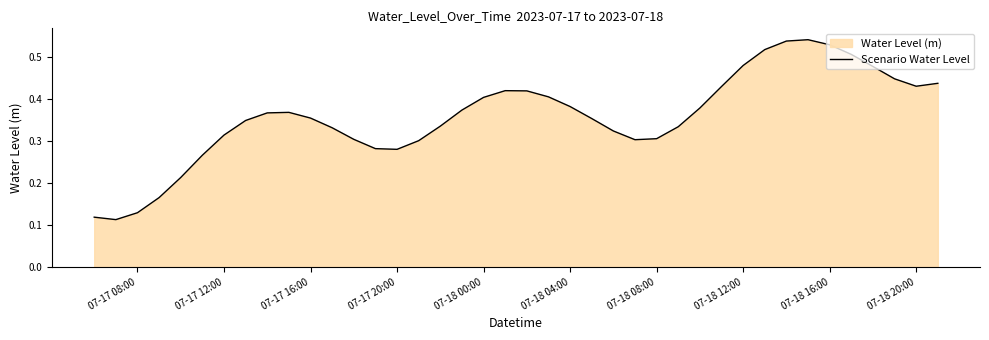

Count the number of categories in the chart.

40